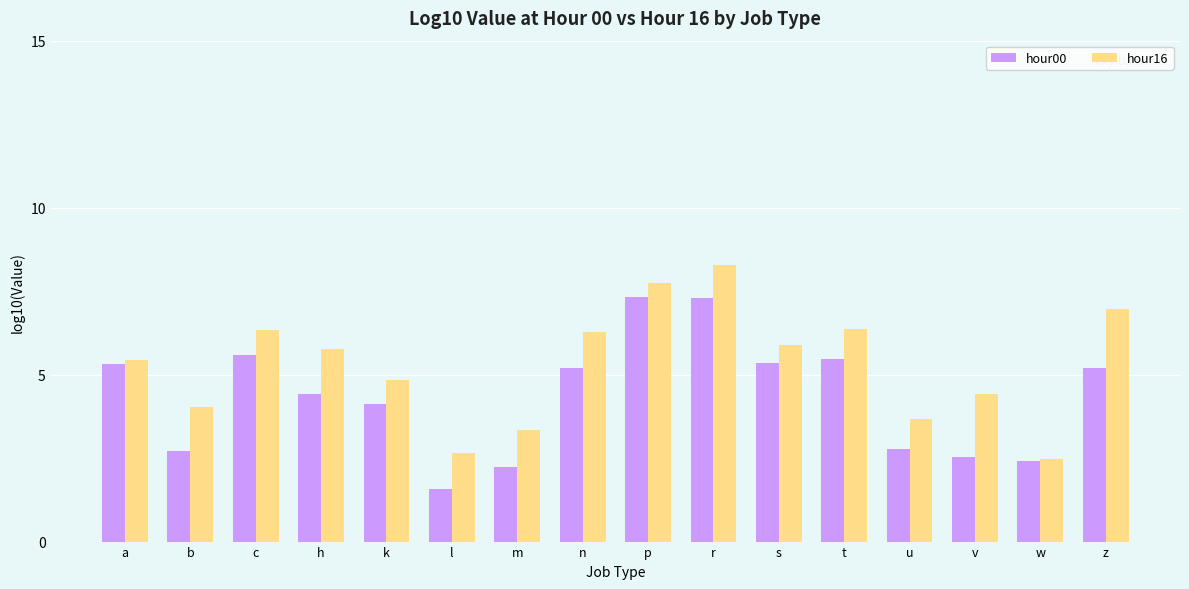

At which label does hour00 first exceed 5?

a